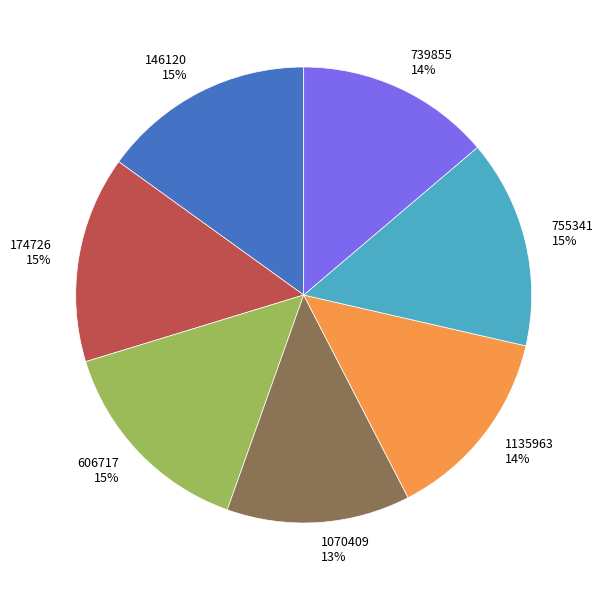

Does any single category account for the majority?

No